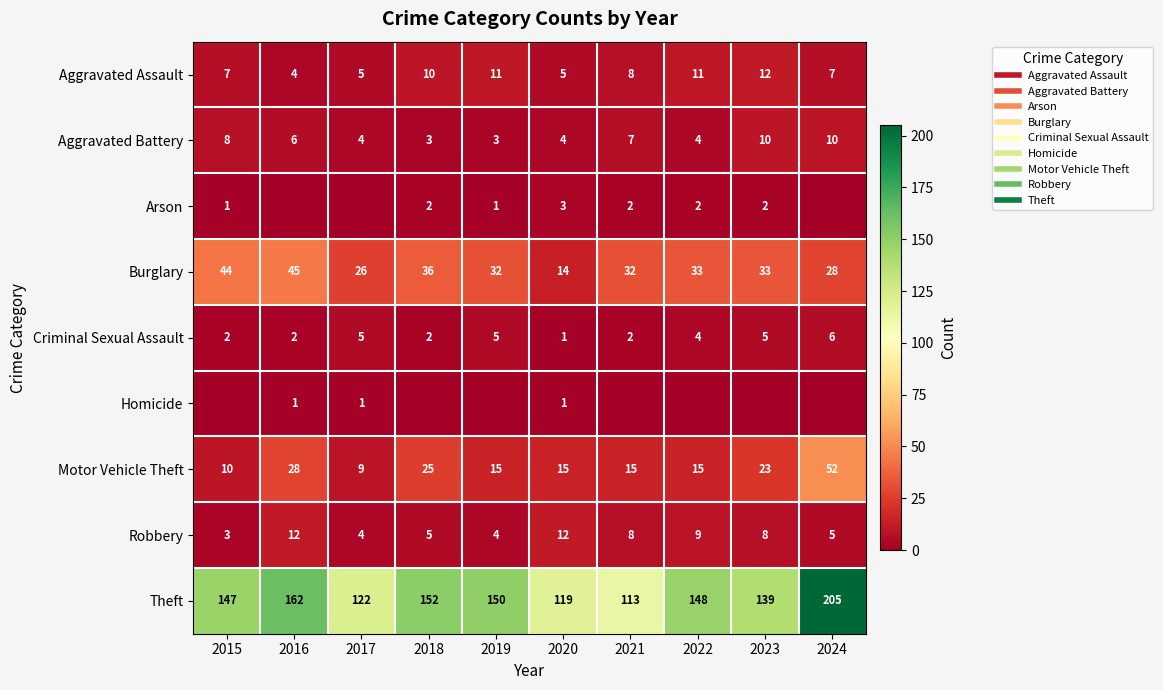

What is the sum of the Theft values at 2020 and 2015?

266